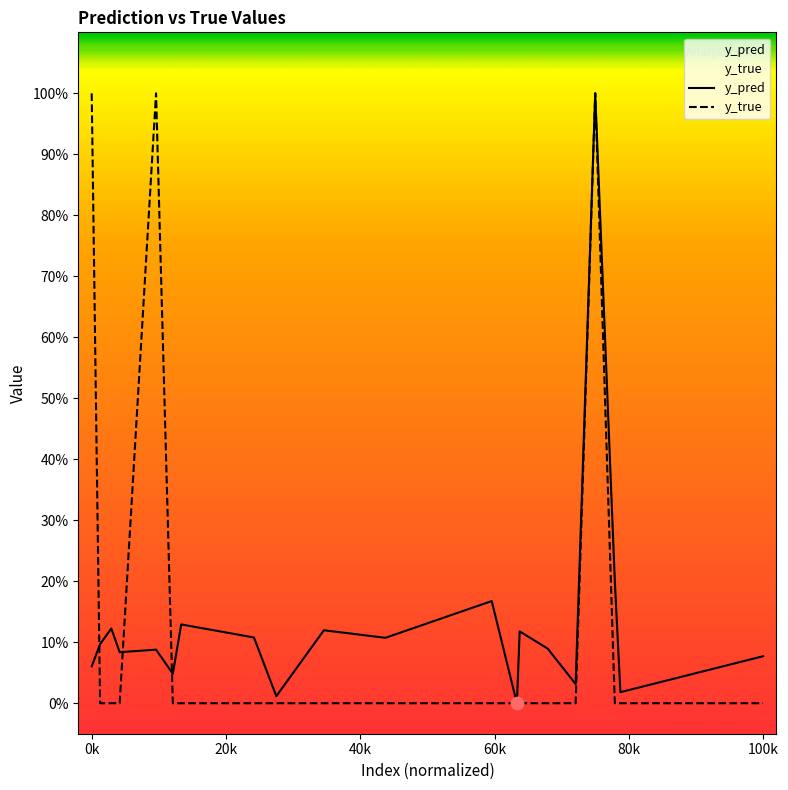

What are all the series names shown in the legend?

y_pred, y_true